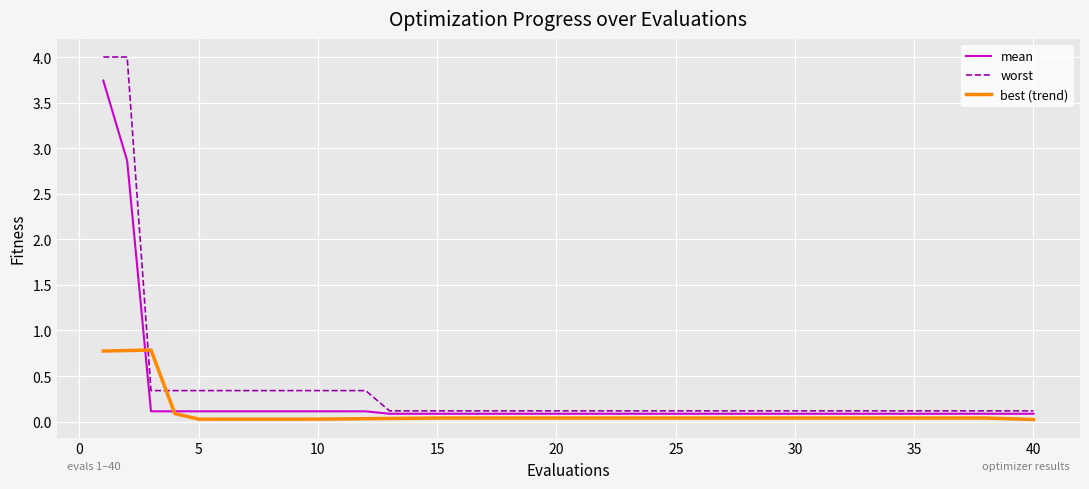

Rank the series by their maximum value, from highest to lowest.

worst, mean, best (trend)